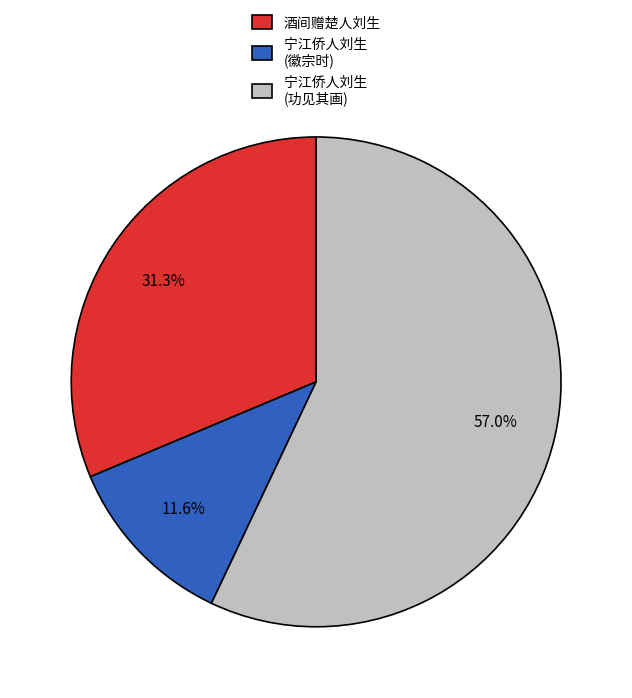

To the nearest percent, what is the difference between the largest and smallest slice percentages?

45%